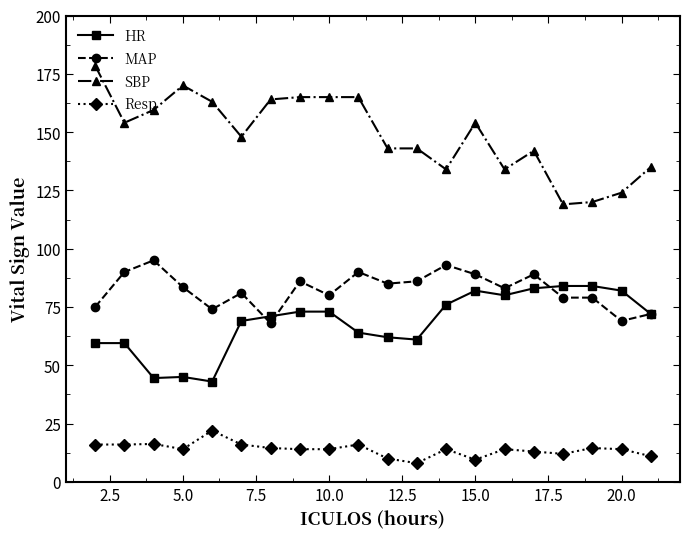

True or false: MAP has more than 0 points higher than both neighbors.

True